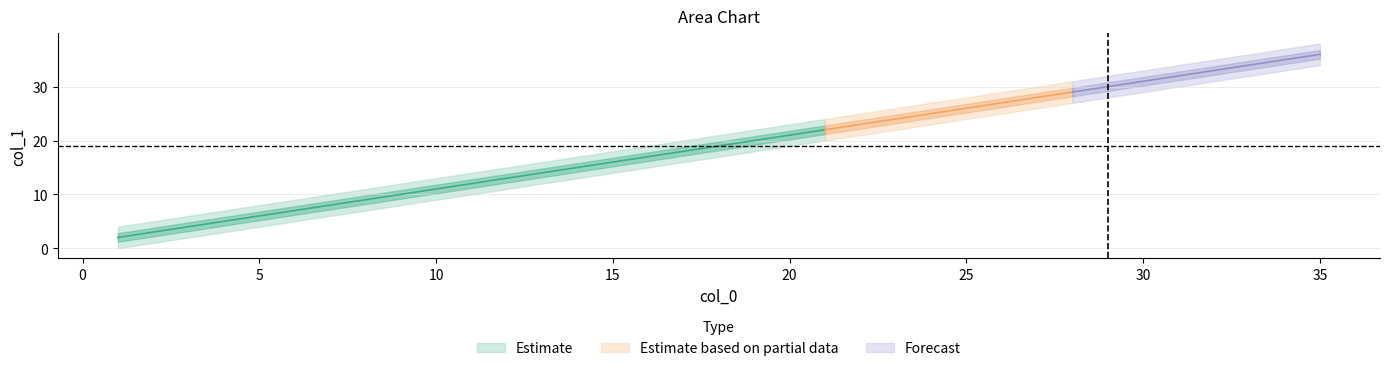

Reading right to left, extract all data points from this chart.

col_0: 35	34	33	32	31	29	28	27	26	25	23	22	21	20	19	17	16	15	14	13	11	10	9	8	7	5	4	3	2	1
col_1: 36	35	34	33	32	30	29	28	27	26	24	23	22	21	20	18	17	16	15	14	12	11	10	9	8	6	5	4	3	2